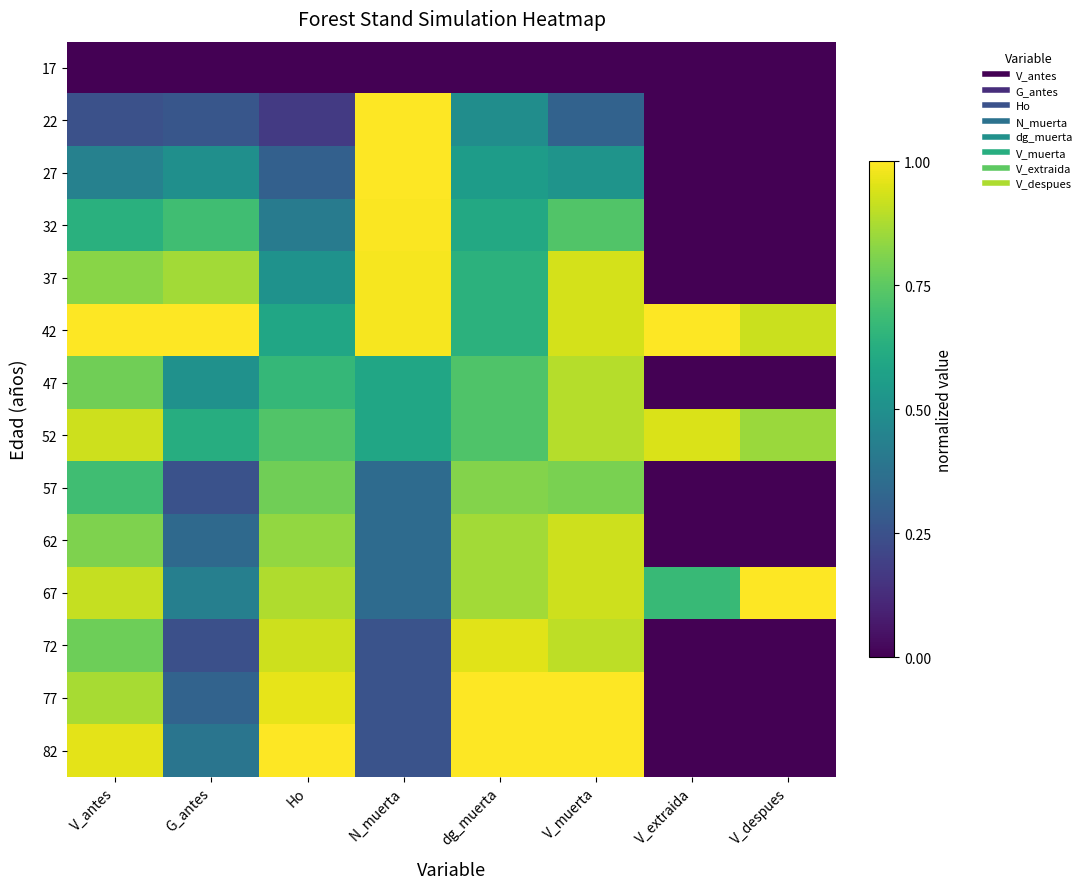

What is the total value across all series at G_antes?

6.4